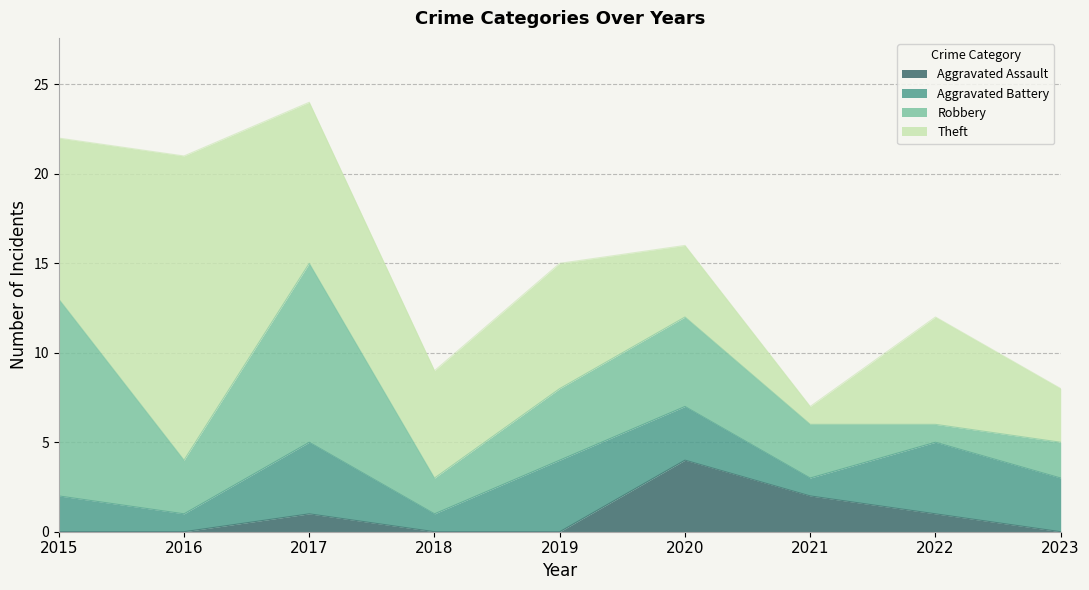

The value of Aggravated Battery at 2023 is 5. True or false?

False